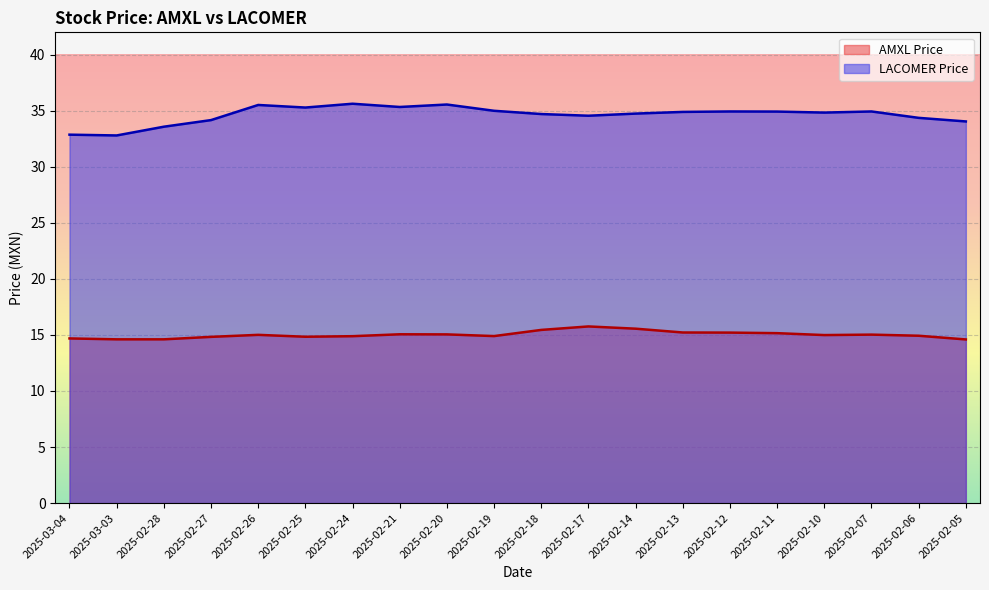

Reading left to right, extract all data points from this chart.

AMXL Price: 14.7	14.6	14.6	14.8	15.0	14.8	14.9	15.1	15.1	14.9	15.4	15.8	15.6	15.2	15.2	15.2	15.0	15.0	14.9	14.6
LACOMER Price: 32.9	32.8	33.6	34.2	35.5	35.3	35.6	35.3	35.6	35.0	34.7	34.6	34.8	34.9	34.9	34.9	34.8	34.9	34.4	34.0